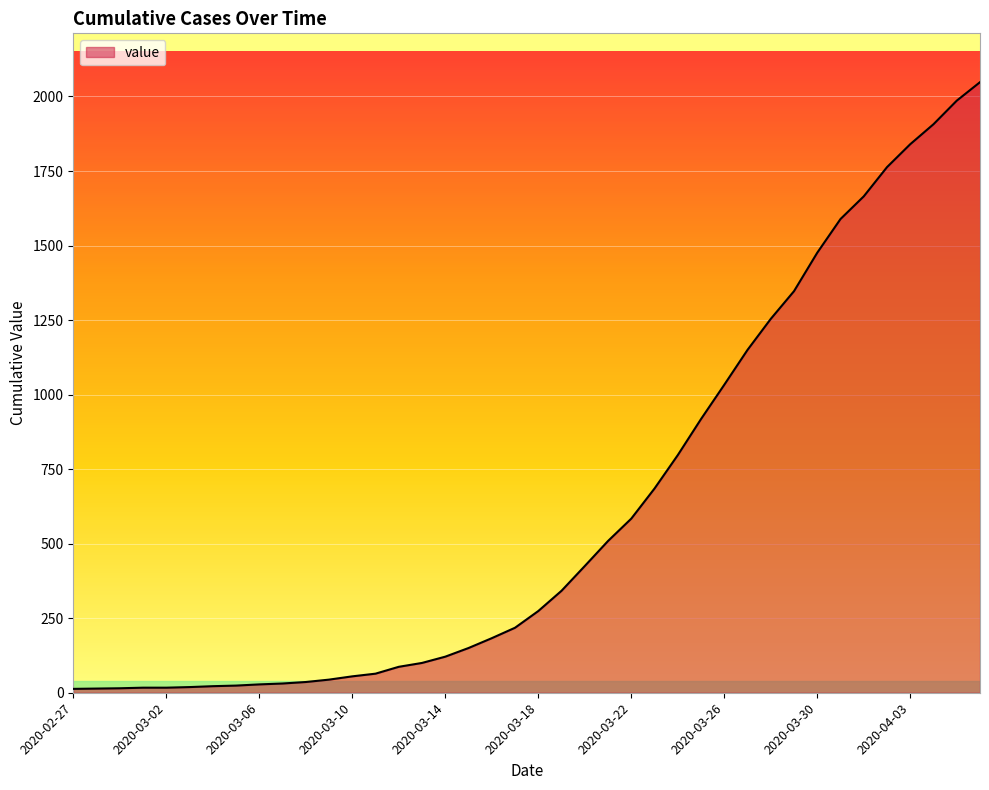

What is the difference between the maximum and minimum values?

2035